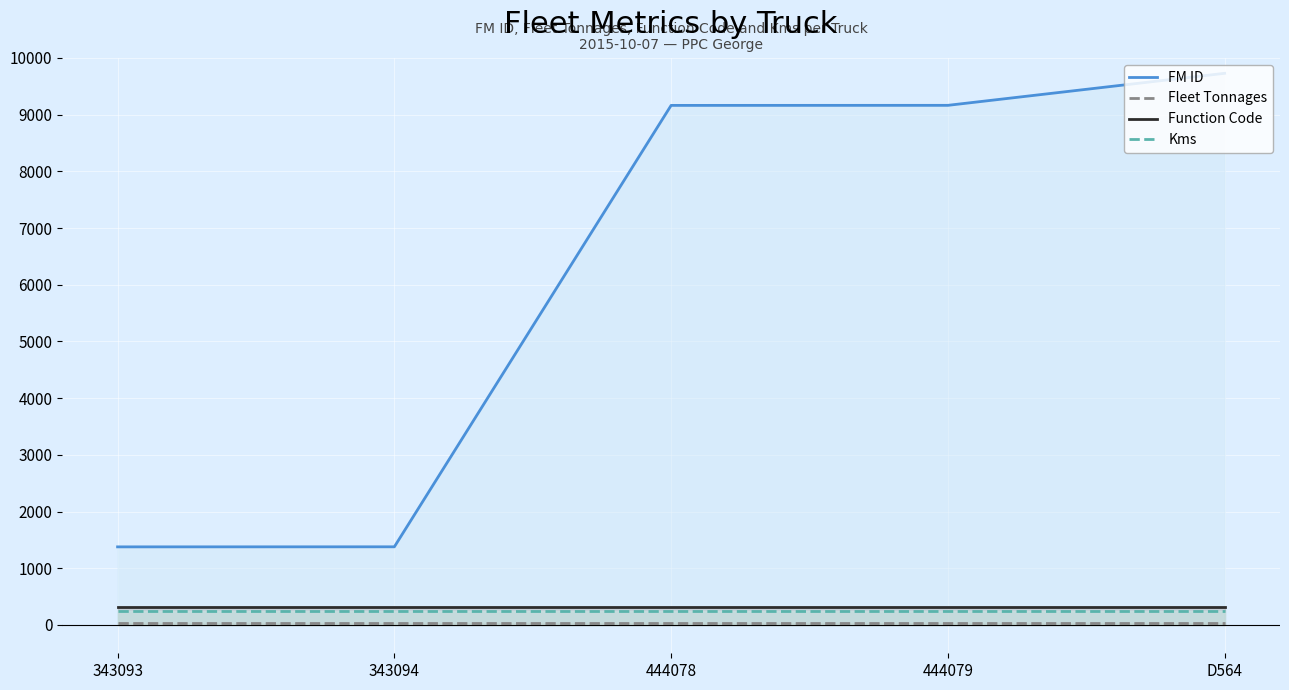

Between 343093 and D564, which is larger?

D564